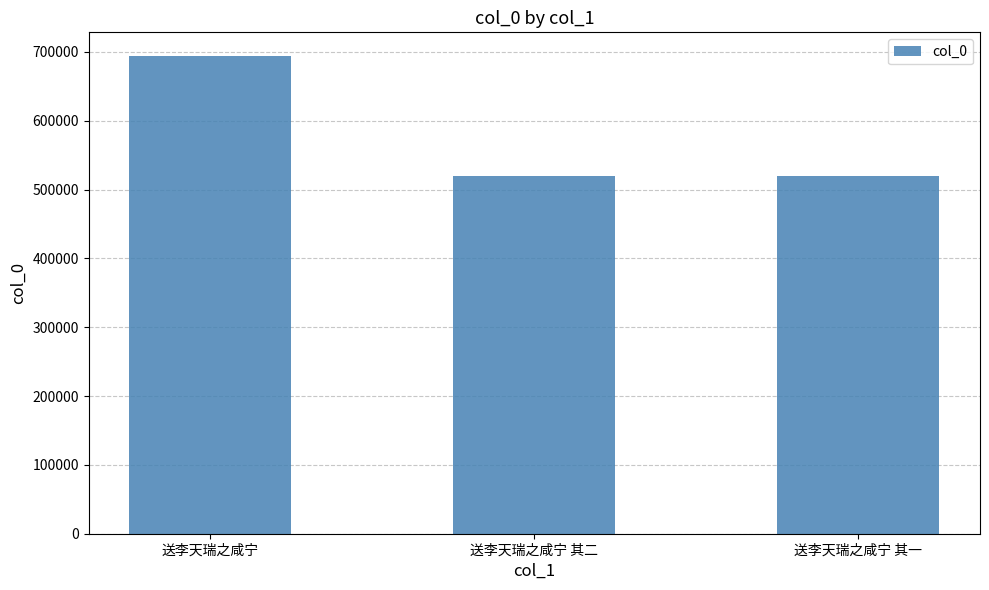

What value does the data have at 送李天瑞之咸宁, to the nearest 10?

693660